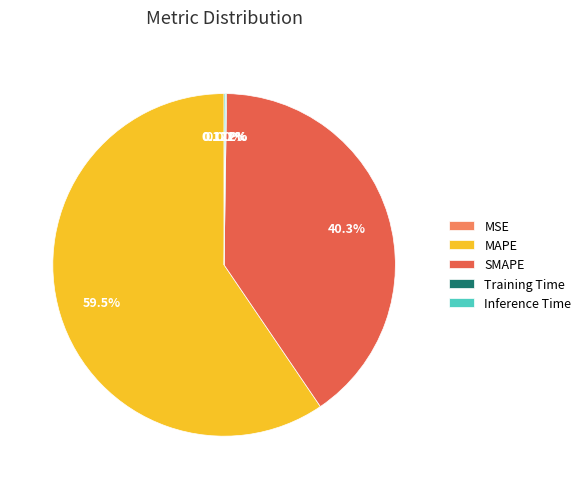

Which slice is the largest?

MAPE